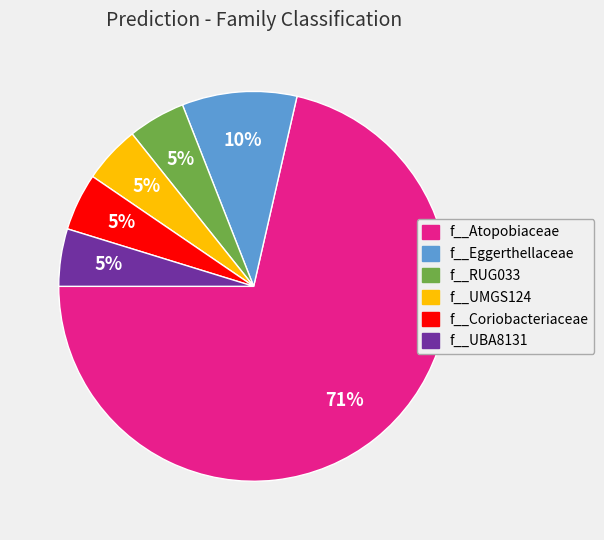

Combined, do f__UBA8131 and f__RUG033 account for over 50%?

No